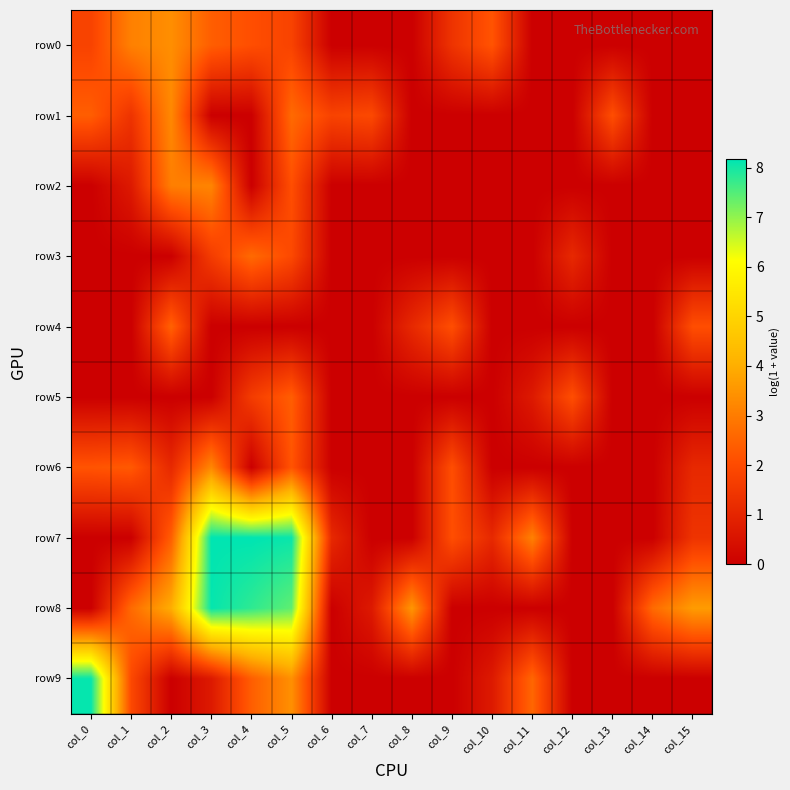

Between col_6 and col_9, which is larger?

col_9